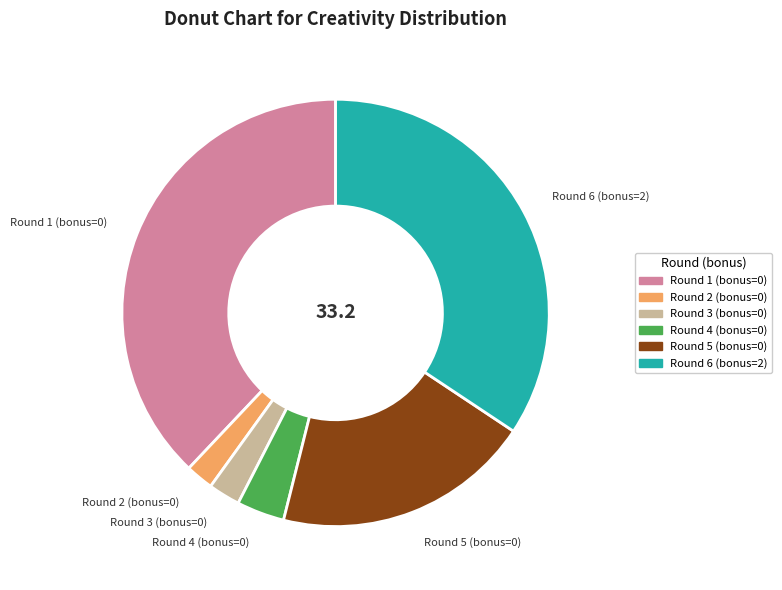

Which slice is the largest?

Round 1 (bonus=0)